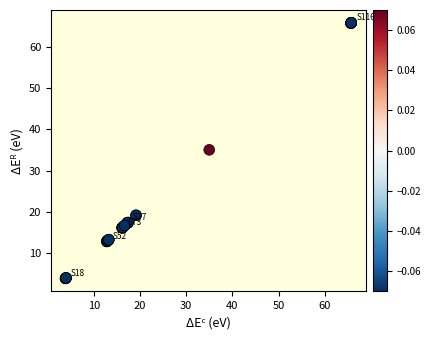

What Y value in the scatter plot is closest to 34?

35.0